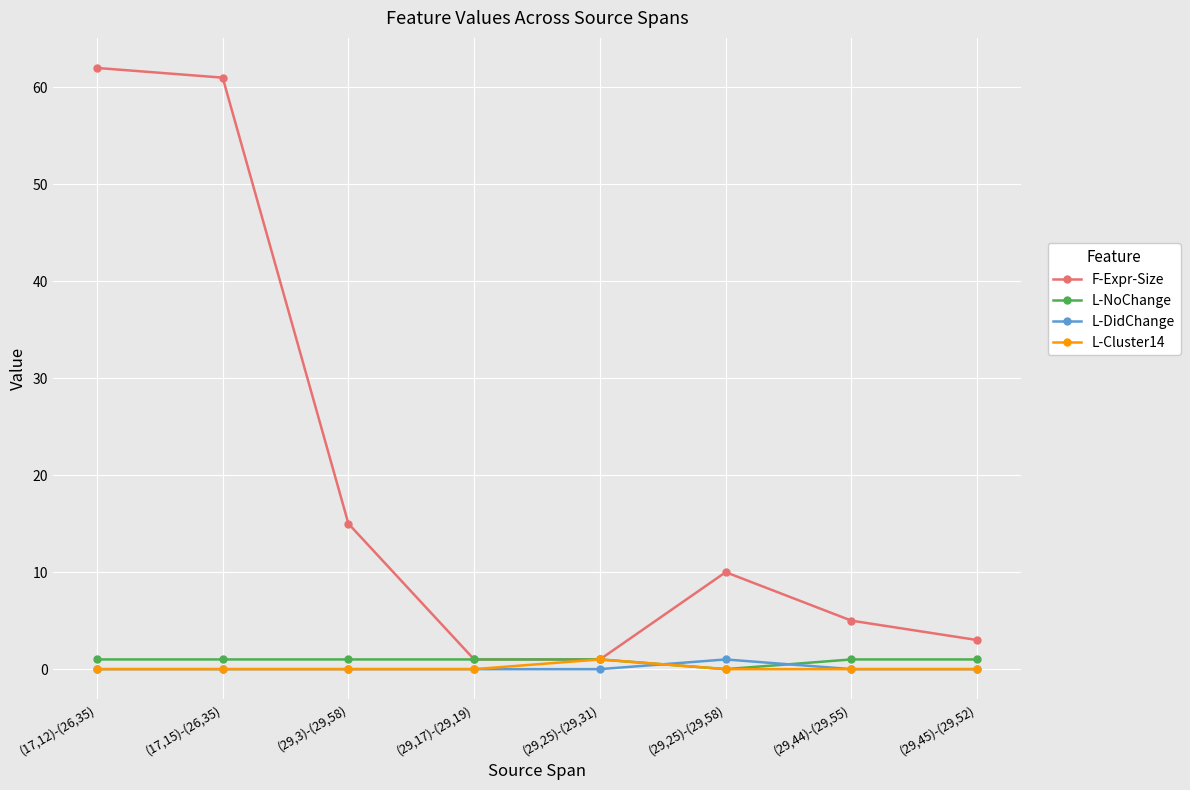

Is this an area chart (filled region under the line)?

No